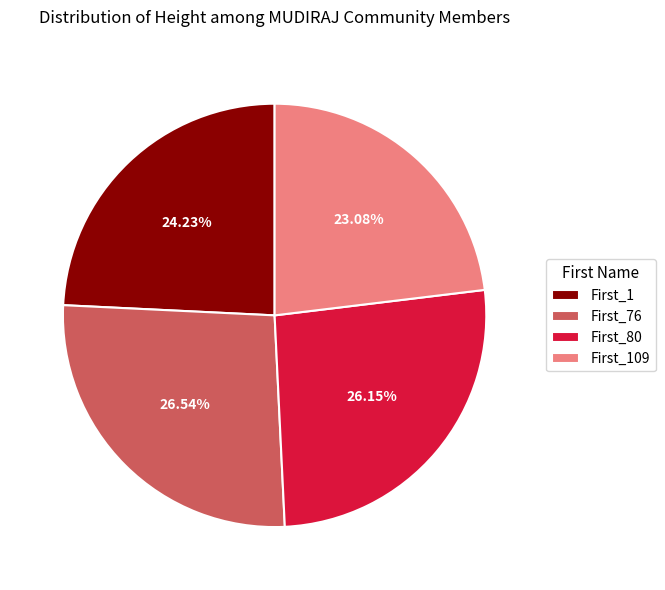

To the nearest percent, what is the difference between the First_1 and First_76 slice percentages?

2%